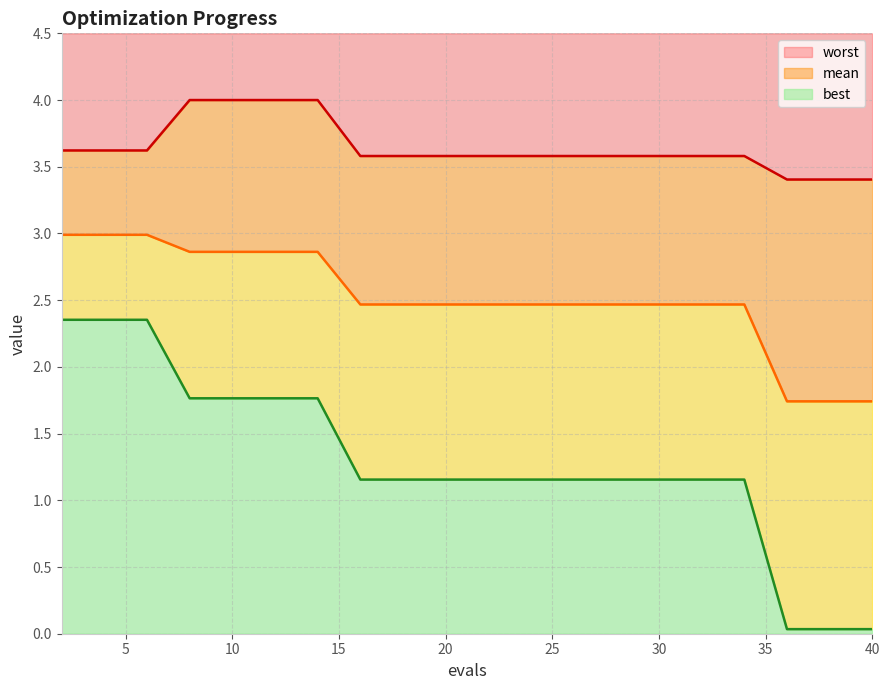

What is the average value of the best series?

1.3